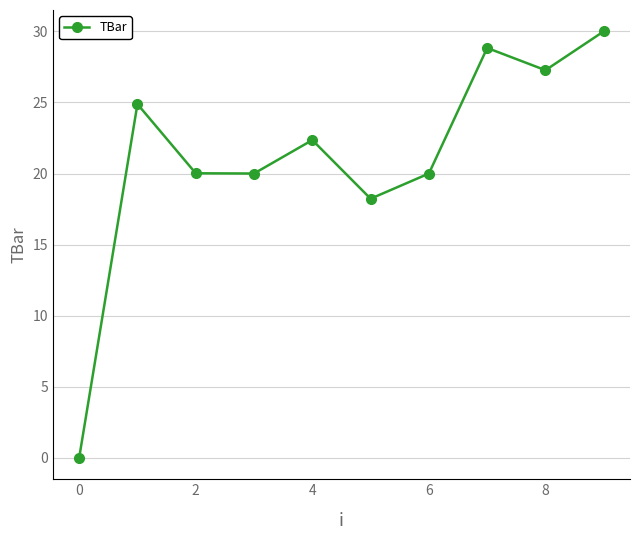

Reading left to right, what are all the values shown in this chart?

0.0	24.9	20.0	20.0	22.4	18.2	20.0	28.8	27.3	30.0